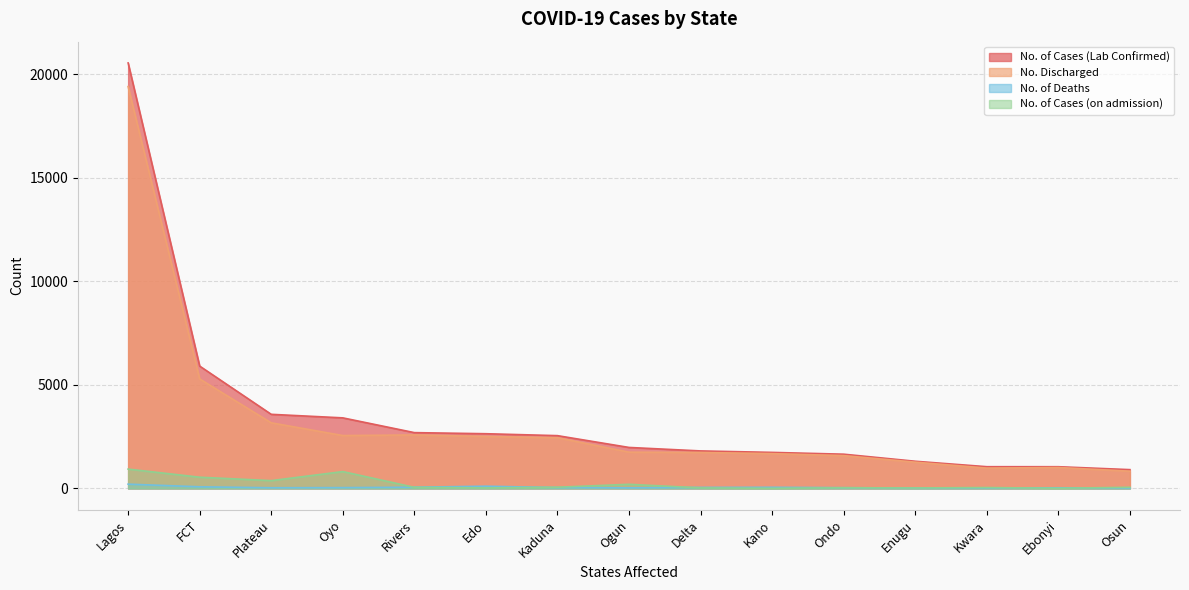

What is the average value of the No. Discharged series?

3255